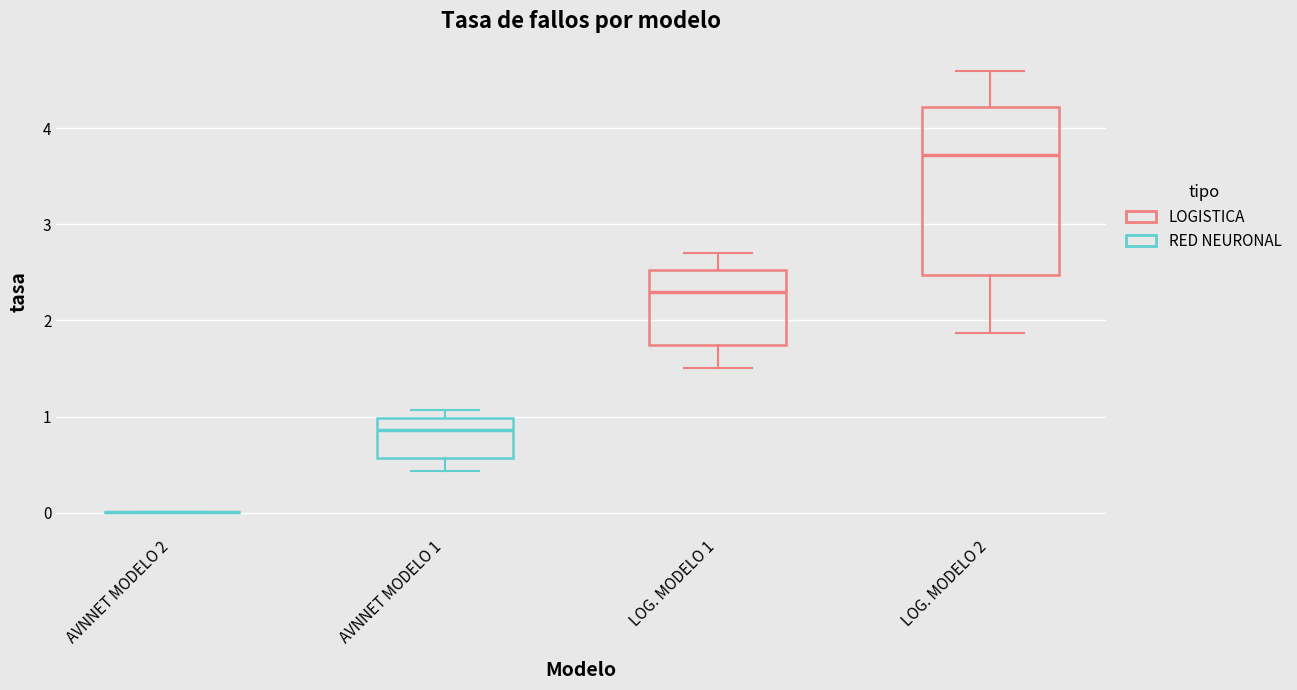

Reading left to right, transcribe this box plot: for each box, give where its median line is, the range the box spans, and where its two whiskers end, as read against the y-axis. The values are not printed on the chart, so give them approximately, as read against the axis.

AVNNET MODELO 2: box collapsed to a line at 0.0, whiskers 0.0 to 0.0
AVNNET MODELO 1: median 0.9, box 0.6 to 1.0, whiskers 0.4 to 1.1
LOG. MODELO 1: median 2.3, box 1.7 to 2.5, whiskers 1.5 to 2.7
LOG. MODELO 2: median 3.7, box 2.5 to 4.2, whiskers 1.9 to 4.6